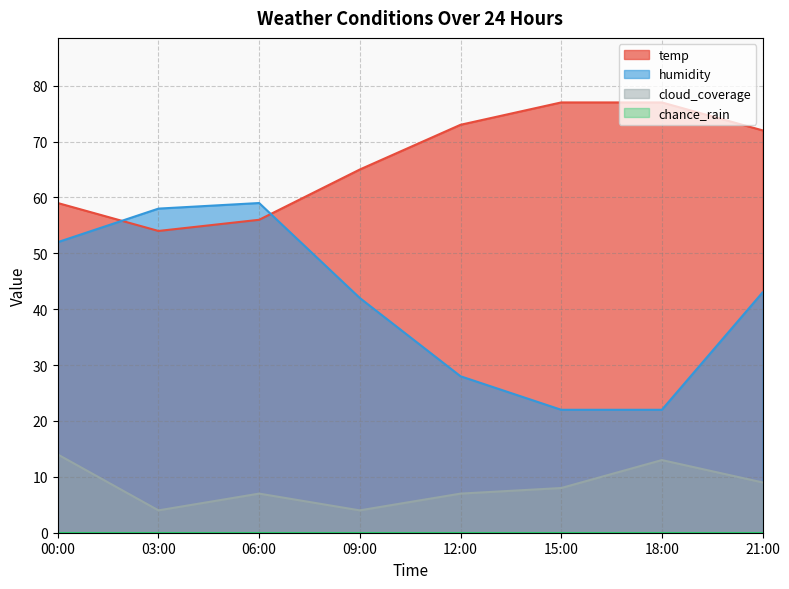

How many interior local valleys does the cloud_coverage series have?

2